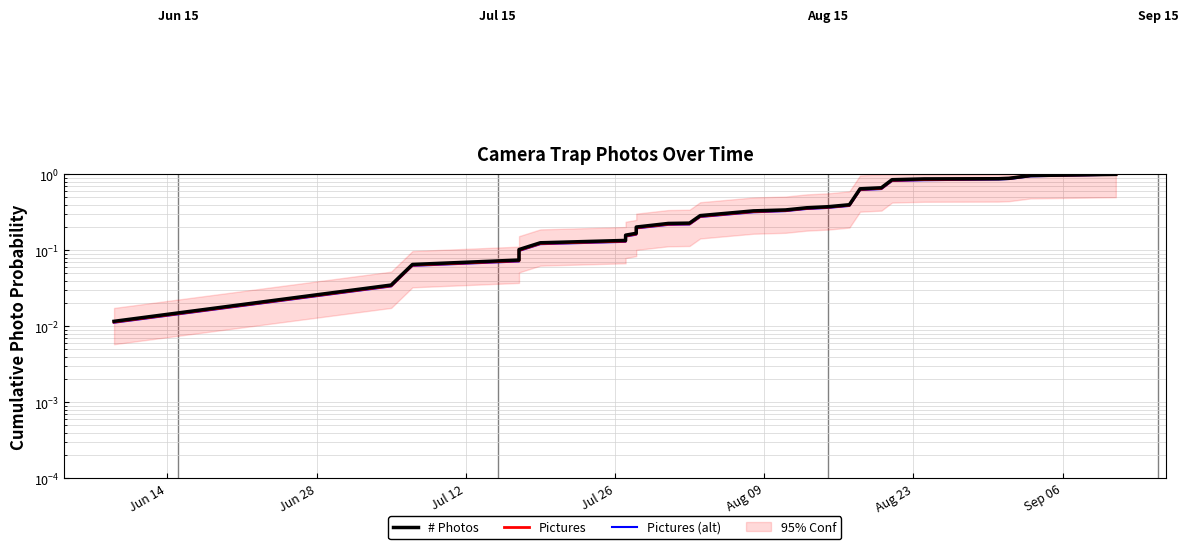

Does the chart display data point markers on the line(s)?

No